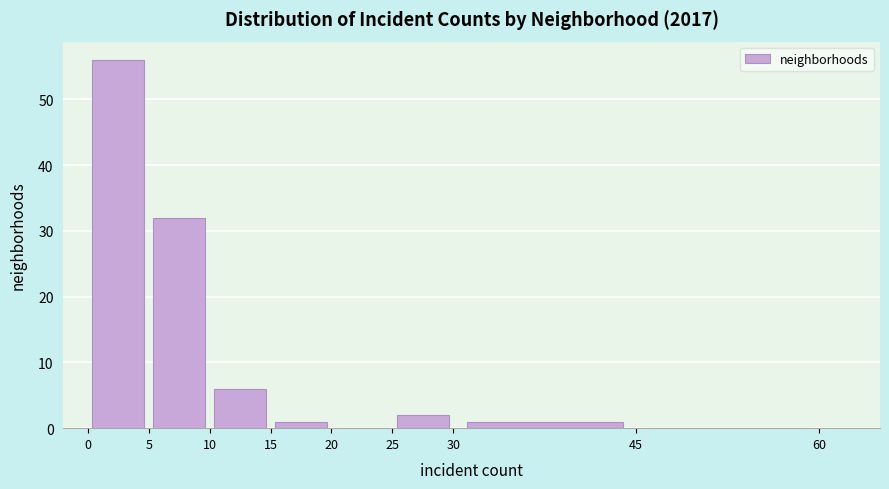

Which range on the x-axis has the tallest bar?

0 to 5